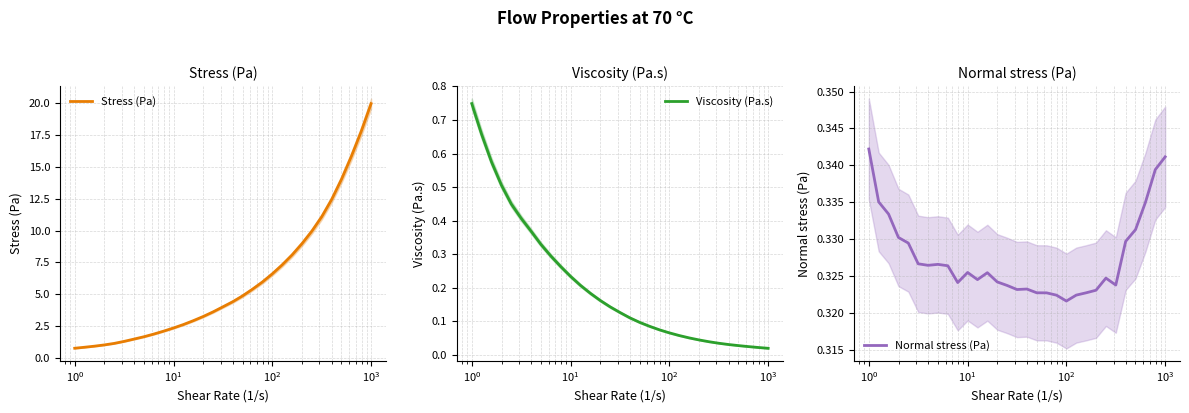

What is the highest value of the Stress (Pa) series?

20.0